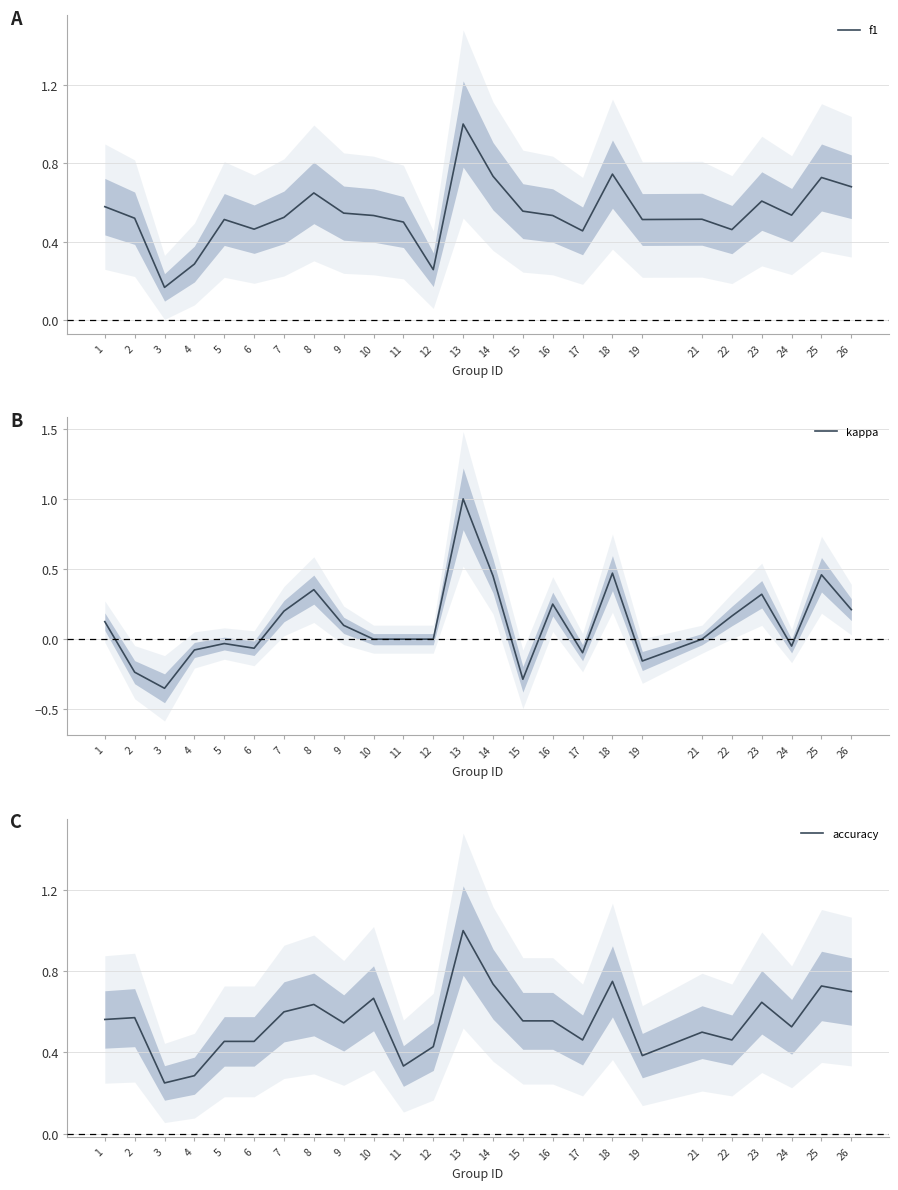

True or false: f1 and accuracy cross at least once.

True